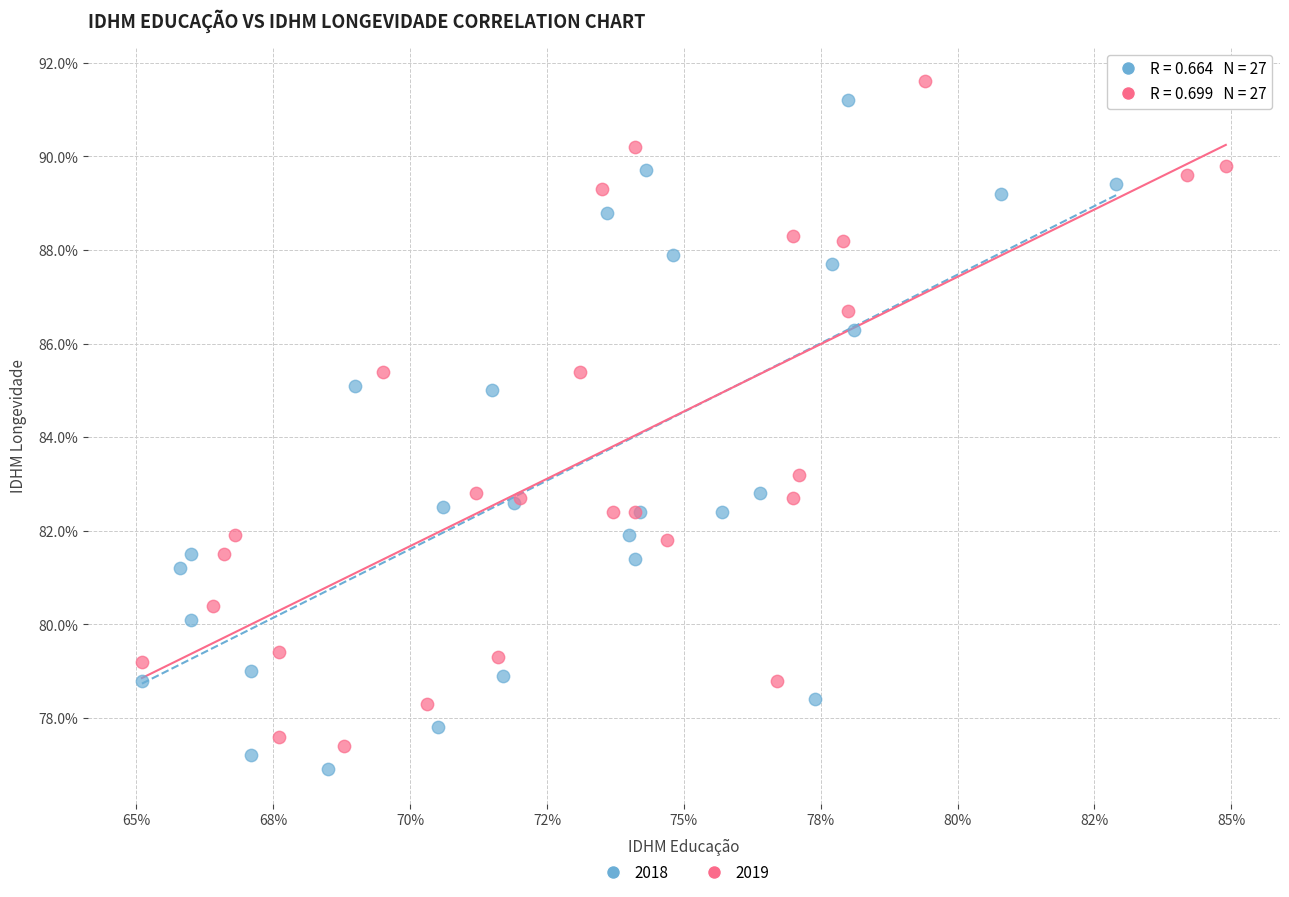

What are all the series names shown in the legend?

2018, 2019